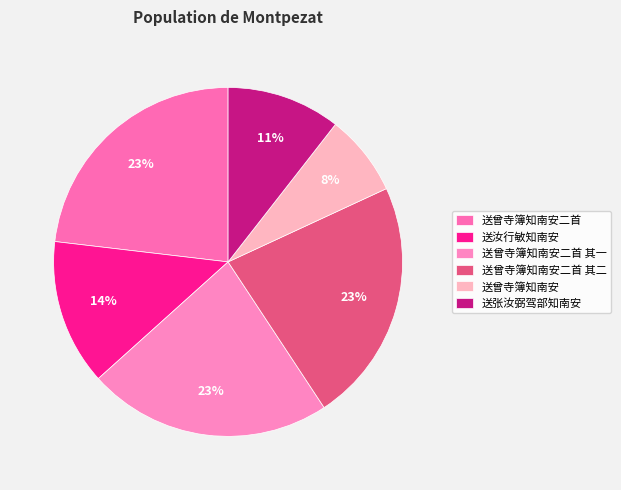

Which slice is the smallest?

送曾寺簿知南安